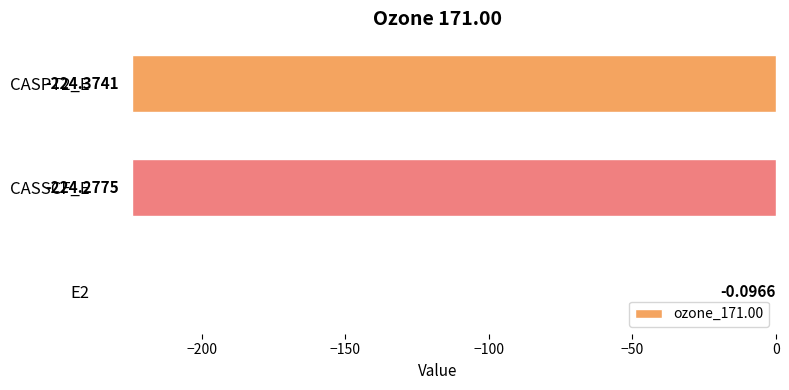

What is the sum of all values?

-448.7